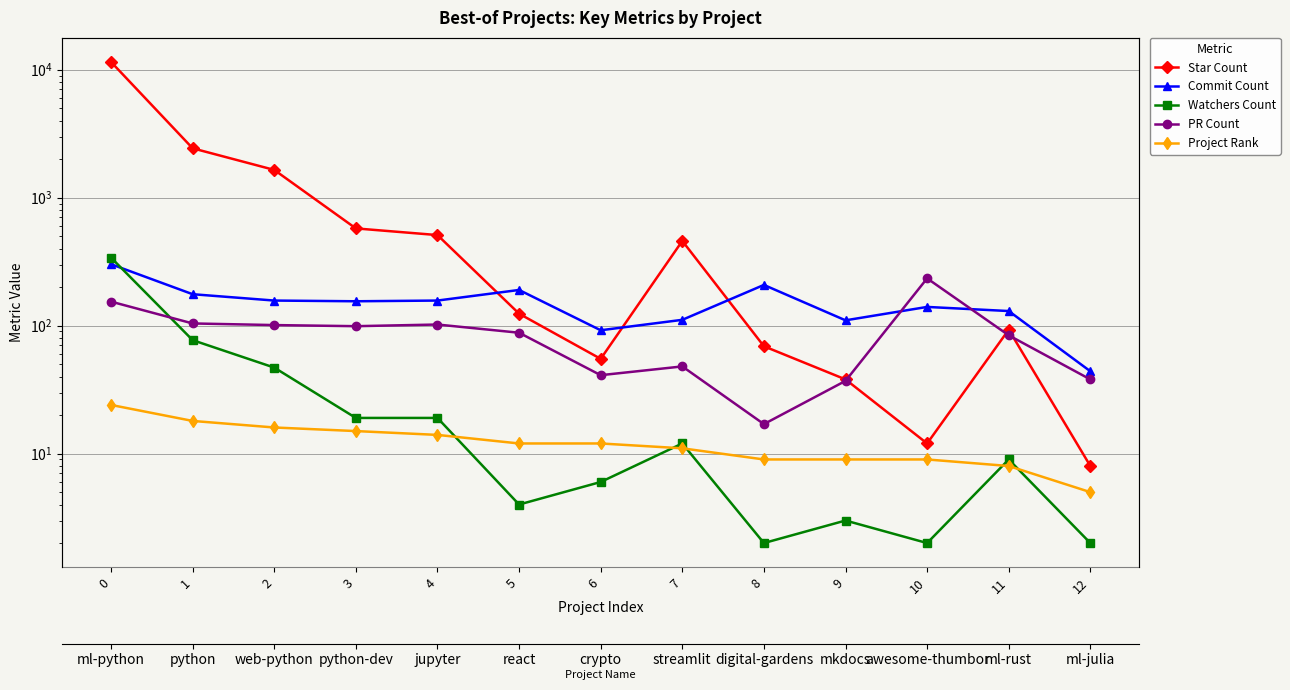

True or false: Watchers Count and Star Count cross at least once.

False